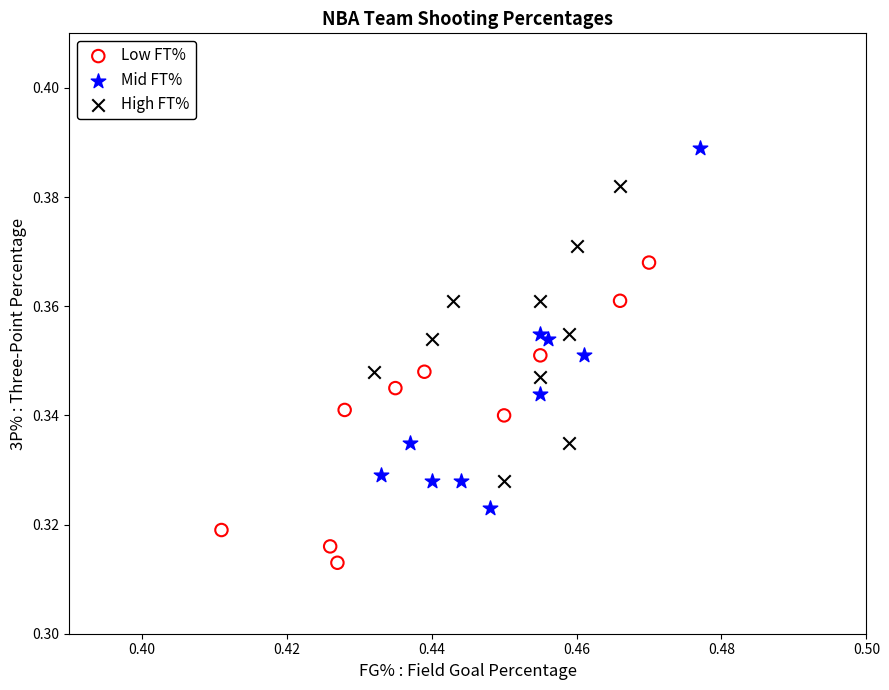

Which series contains the highest Y value?

Mid FT%